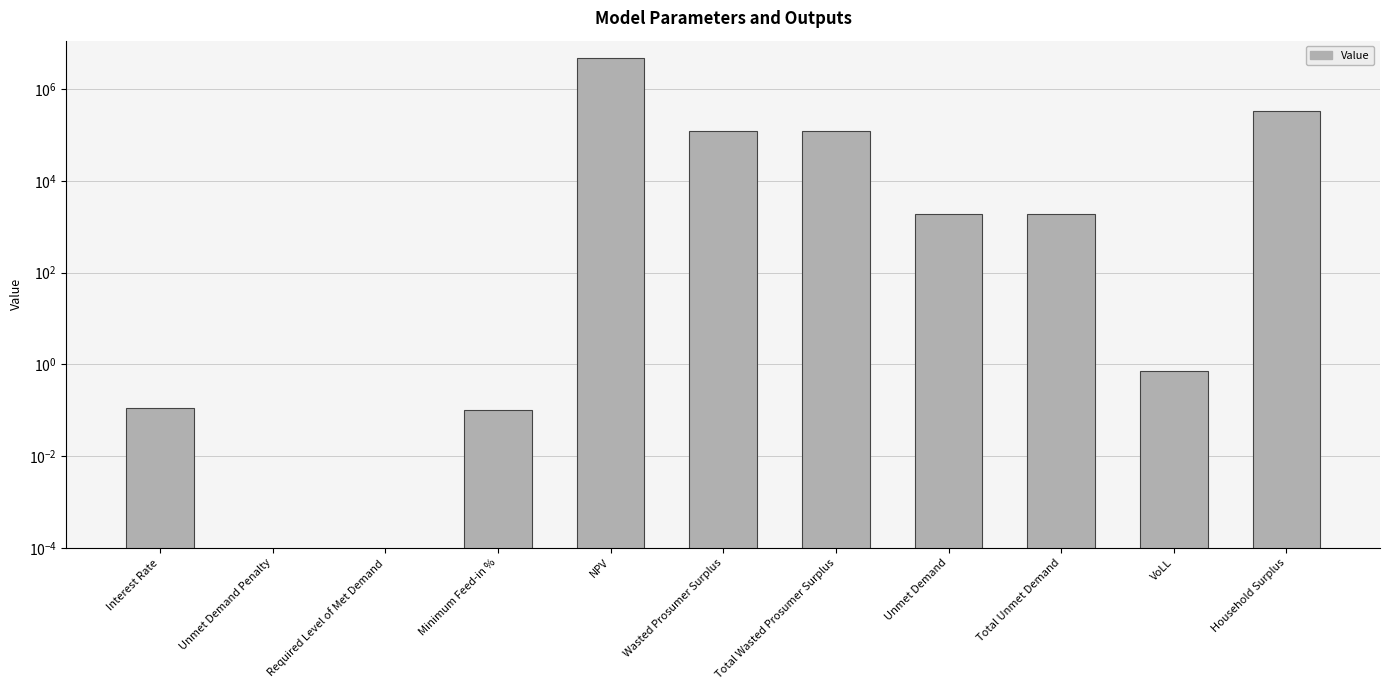

What is the ratio of the value at Wasted Prosumer Surplus to the value at Unmet Demand?

63.0